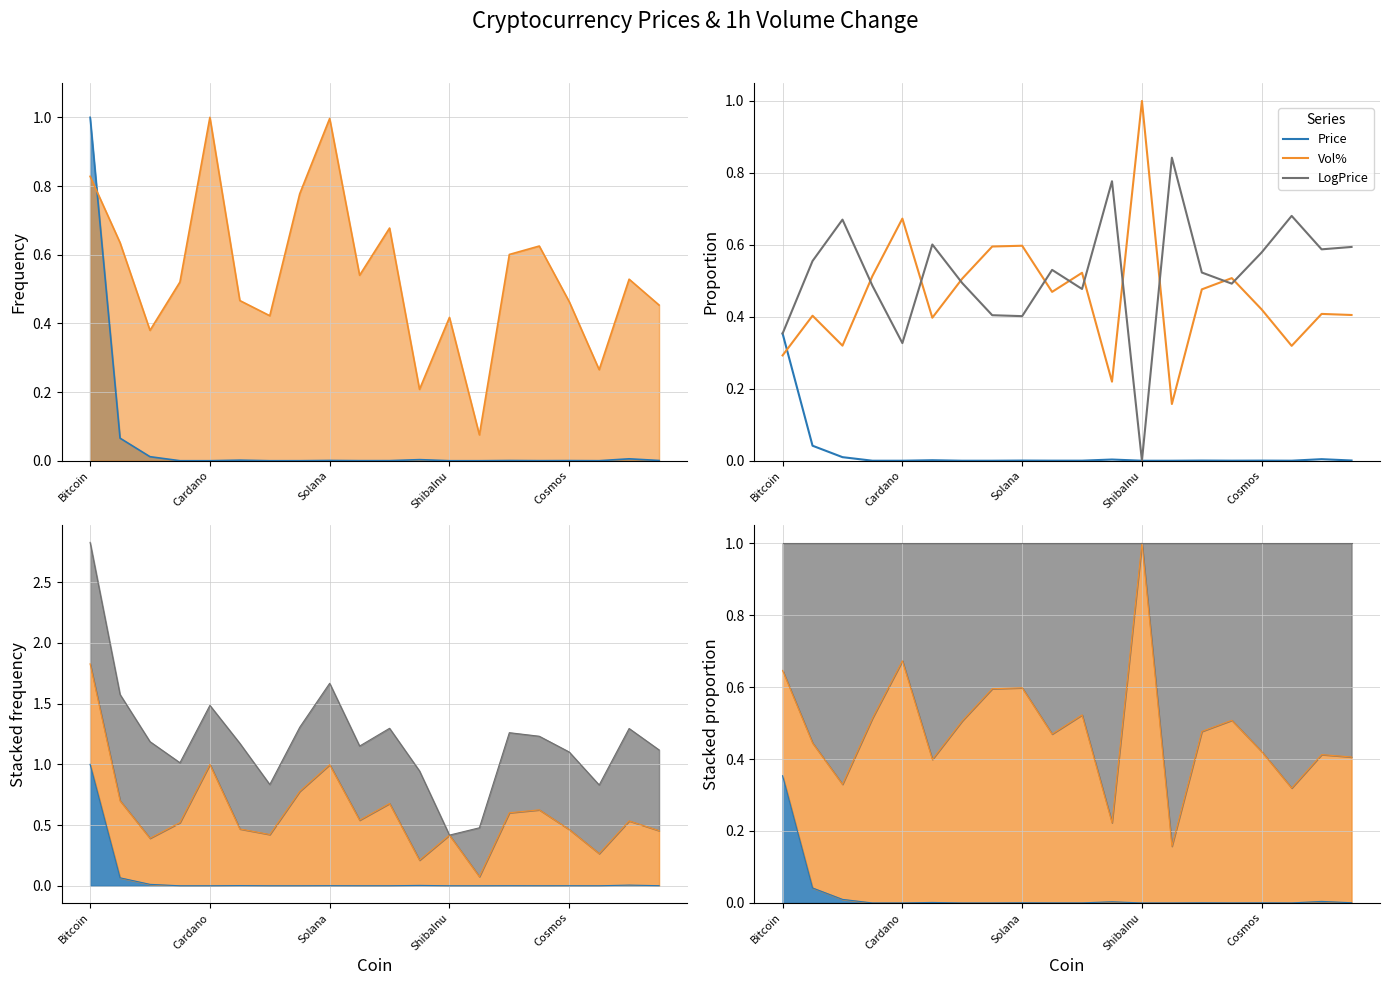

At how many categories does at least one series exceed 0?

20